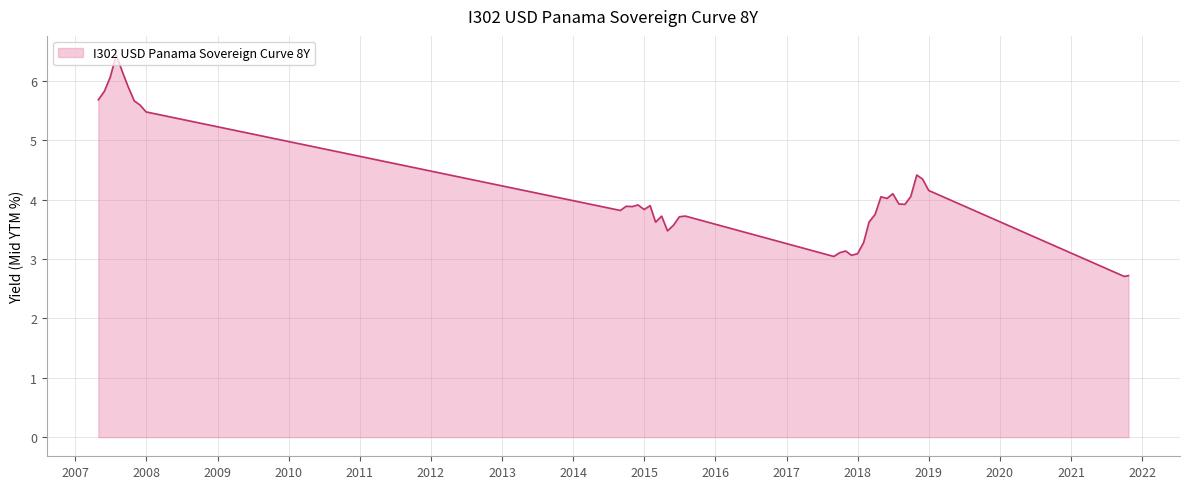

What is the greatest value displayed?

6.4